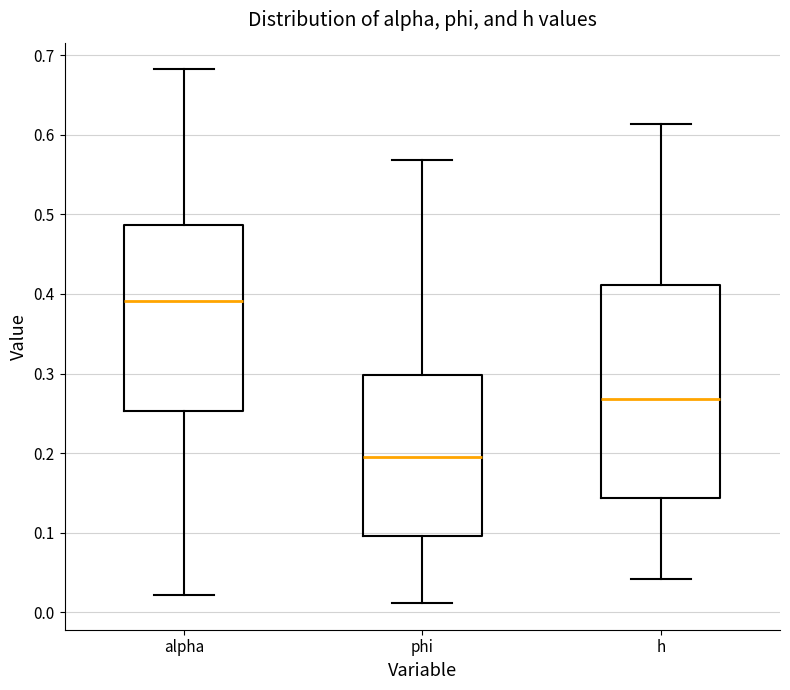

Reading left to right, read every box against the y-axis: the position of its median line, the range the box covers, and the ends of its whiskers. The values are not printed on the chart, so give them approximately, as read against the axis.

alpha: median 0.39, box 0.25 to 0.49, whiskers 0.02 to 0.68
phi: median 0.19, box 0.10 to 0.30, whiskers 0.01 to 0.57
h: median 0.27, box 0.14 to 0.41, whiskers 0.04 to 0.61